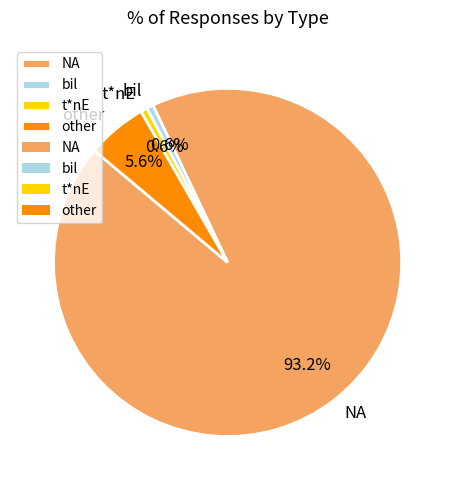

Which category has the biggest portion of the pie?

NA